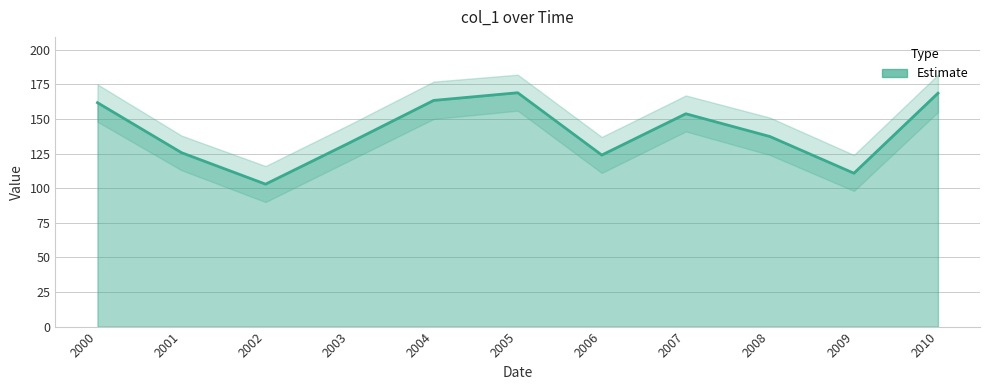

List the labels in order of value, smallest first.

2002, 2009, 2006, 2001, 2003, 2008, 2007, 2000, 2004, 2010, 2005